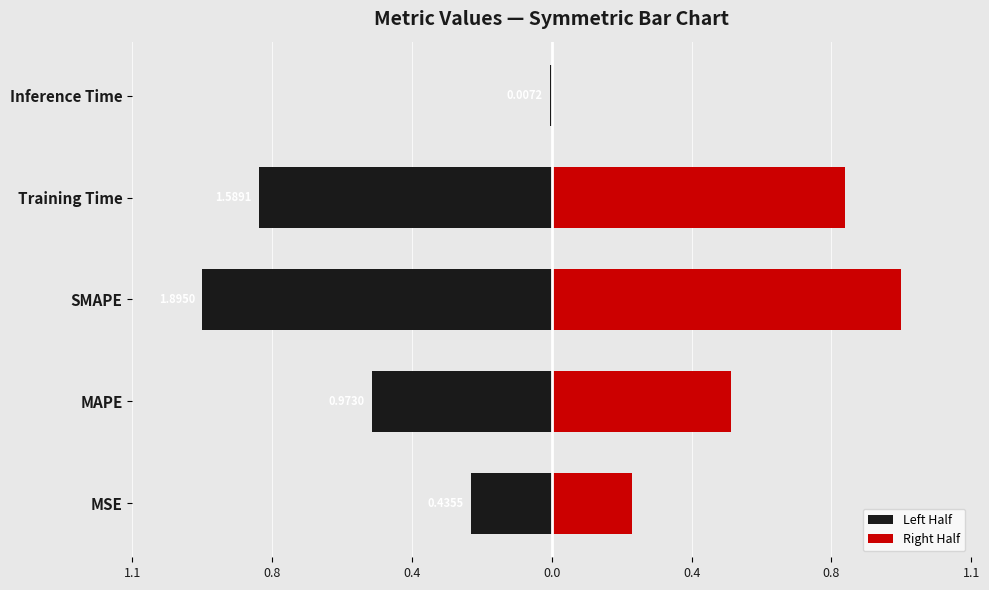

What is the spread (max minus min) of values at SMAPE?

1.9